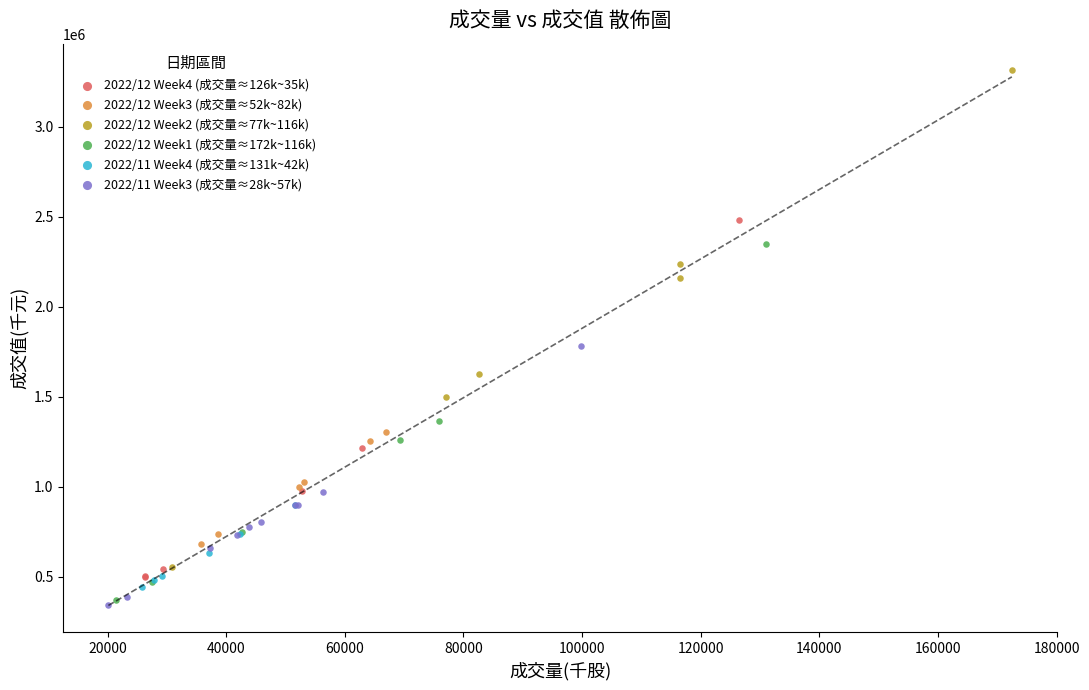

Which series contains the lowest Y value?

2022/11 Week3 (成交量≈28k~57k)